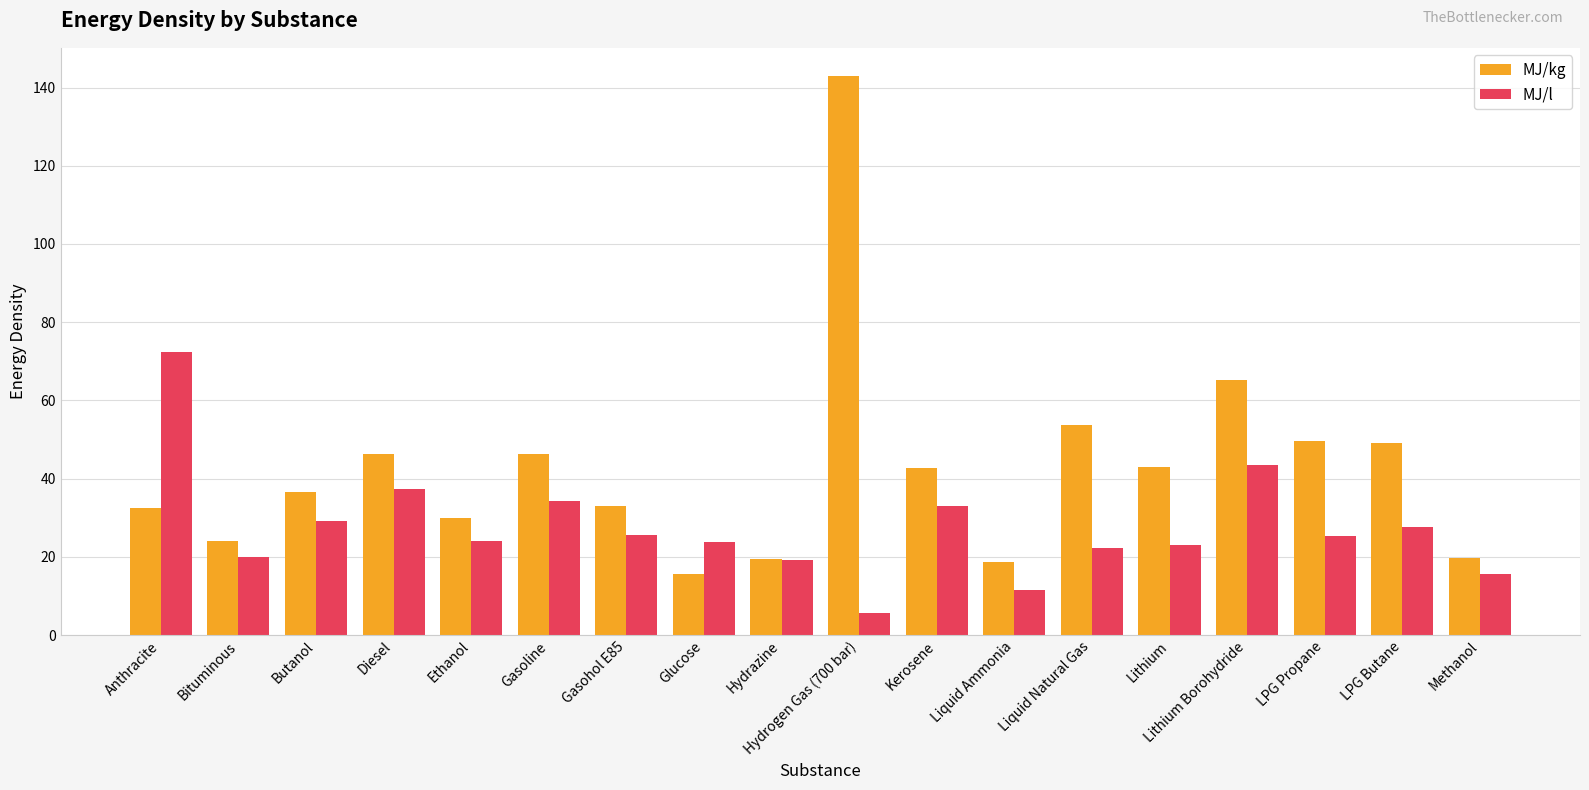

List the series in order of their overall mean, highest first.

MJ/kg, MJ/l